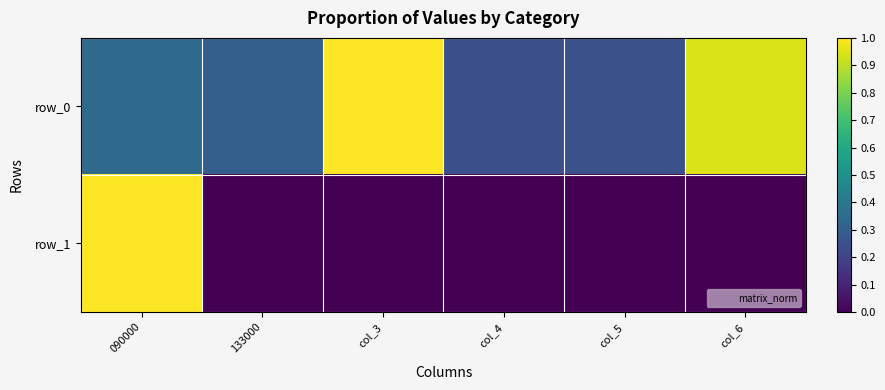

At which category is the sum across all series the highest?

090000